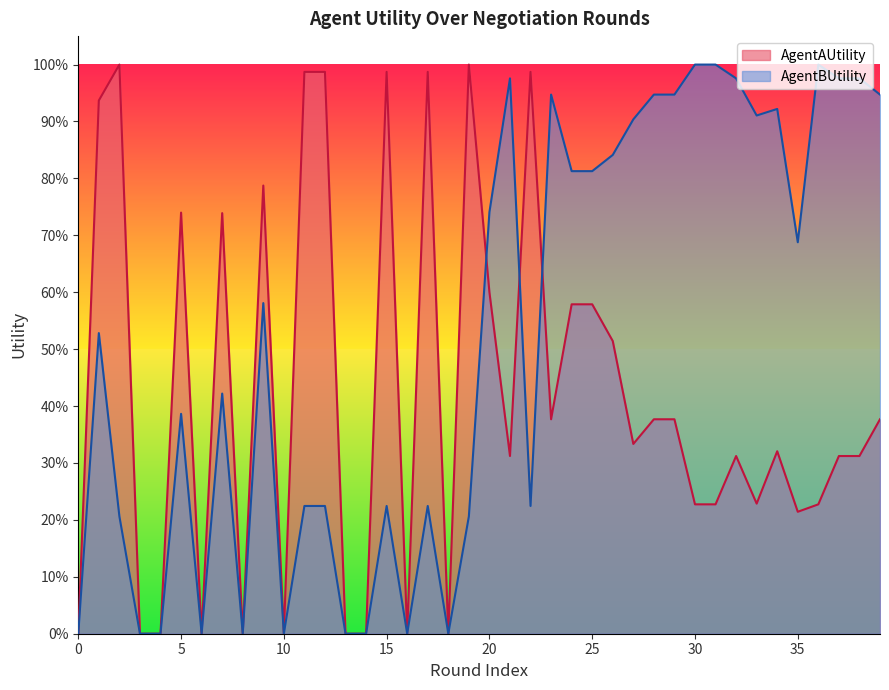

In AgentBUtility, how many points are higher than both neighbors (excluding endpoints)?

10